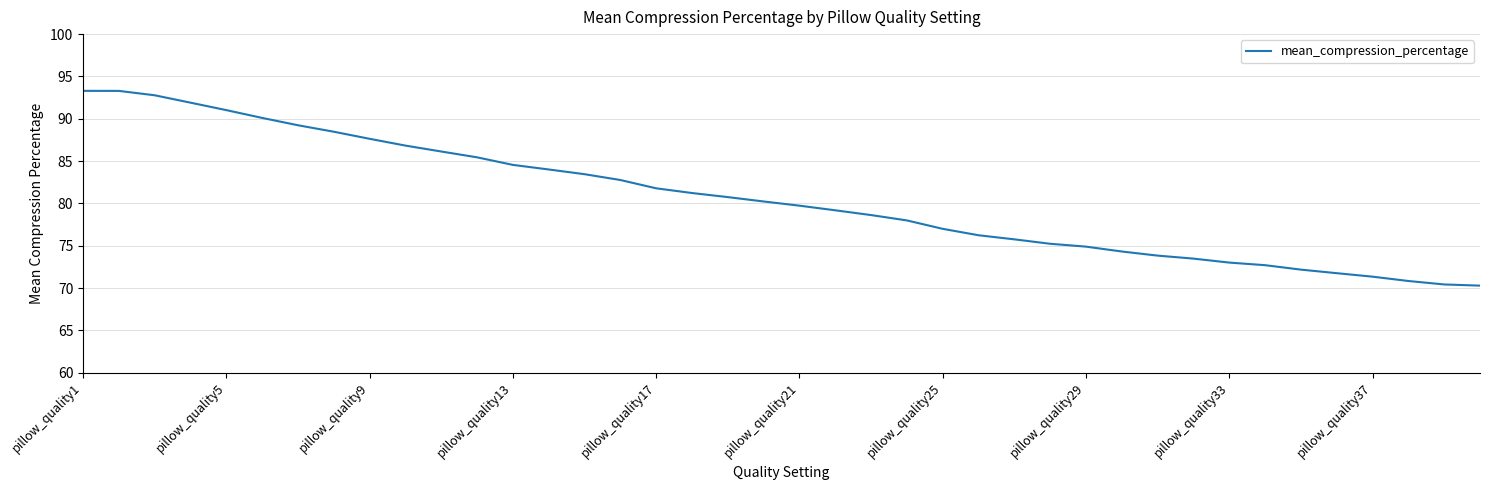

What is the greatest value displayed?

93.3